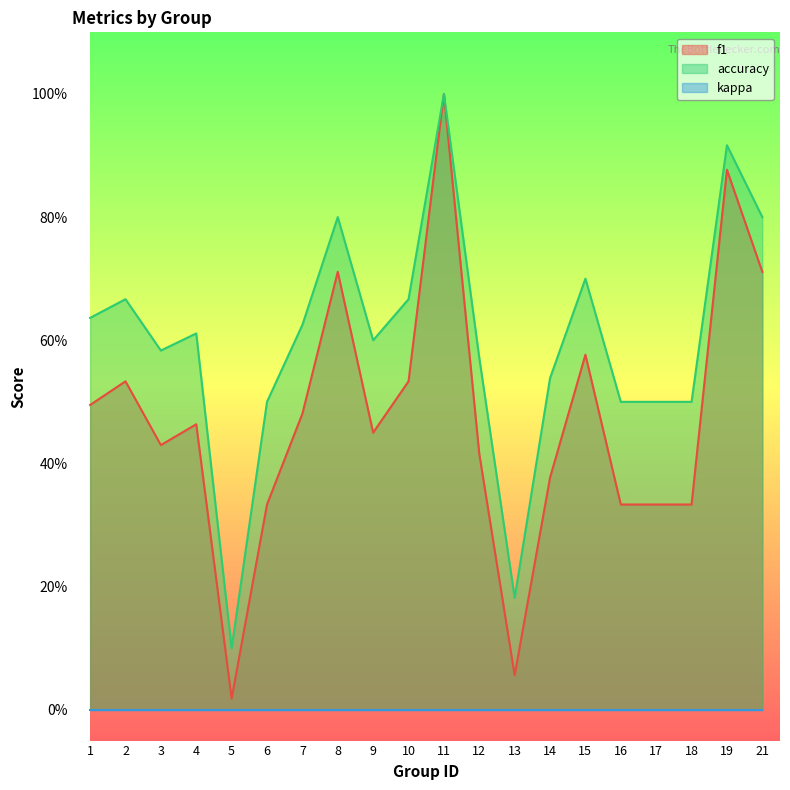

Rank the categories by accuracy value from lowest to highest.

5, 13, 6, 16, 17, 18, 14, 12, 3, 9, 4, 7, 1, 2, 10, 15, 8, 21, 19, 11